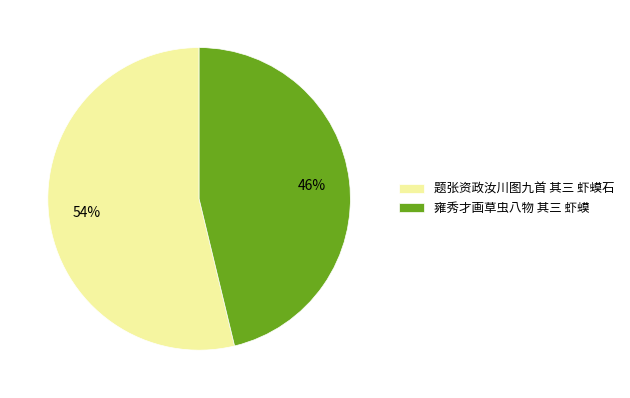

Which slice is the largest?

题张资政汝川图九首 其三 虾蟆石